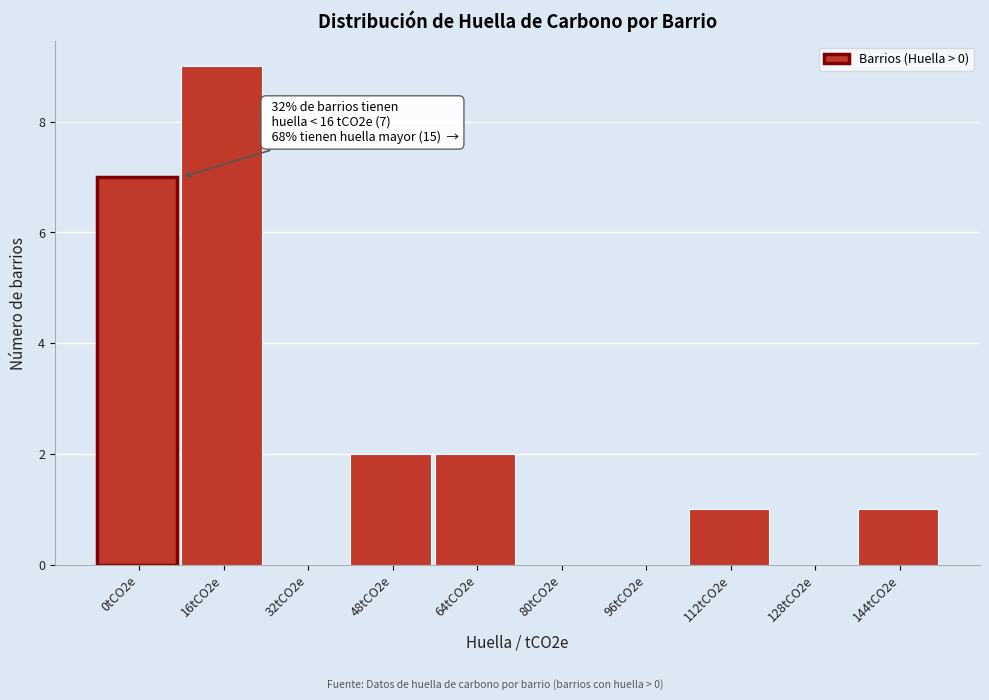

Reading right to left, what are all the values shown in this chart?

144tCO2e=1	128tCO2e=0	112tCO2e=1	96tCO2e=0	80tCO2e=0	64tCO2e=2	48tCO2e=2	32tCO2e=0	16tCO2e=9	0tCO2e=7